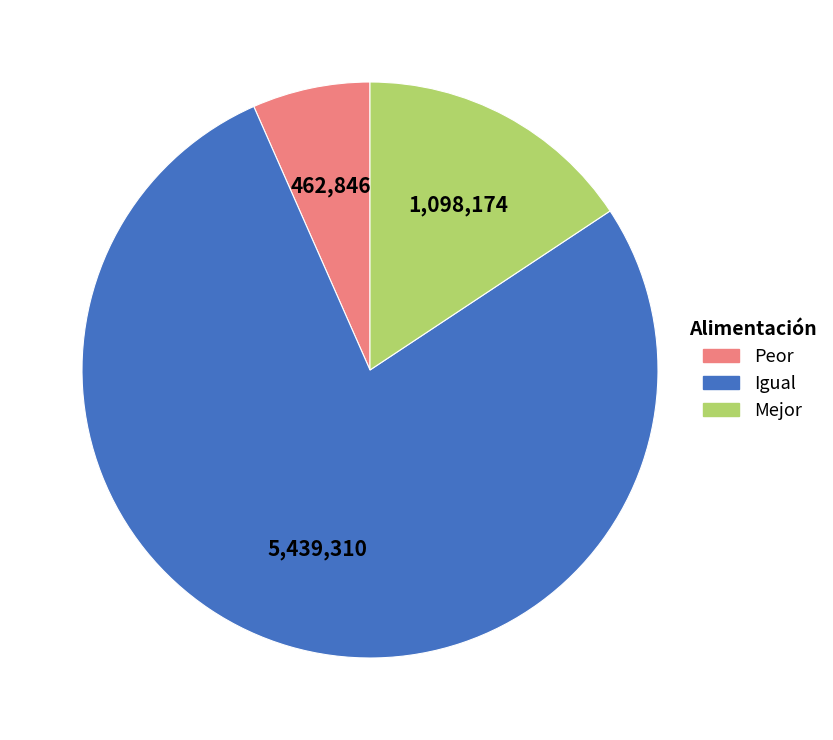

Which category has the biggest portion of the pie?

Igual